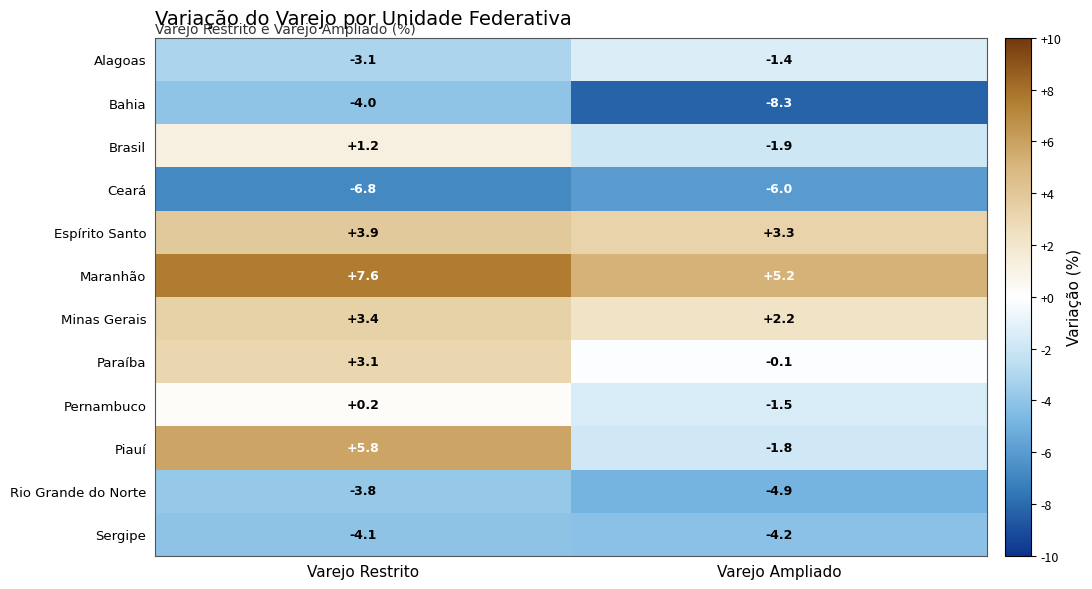

Which series changed the most between Varejo Restrito and Varejo Ampliado?

Piauí